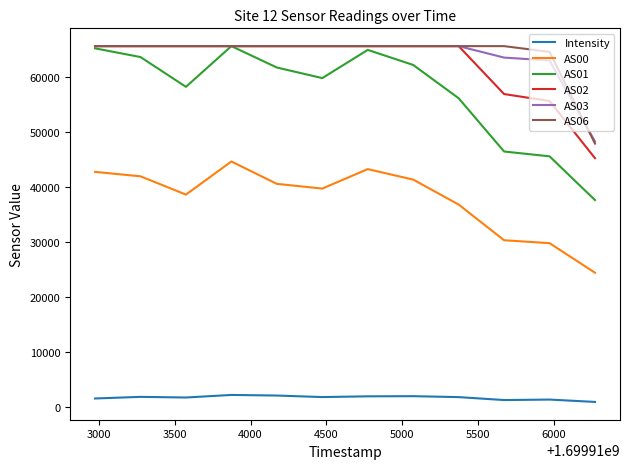

True or false: Intensity and AS06 cross at least once.

False